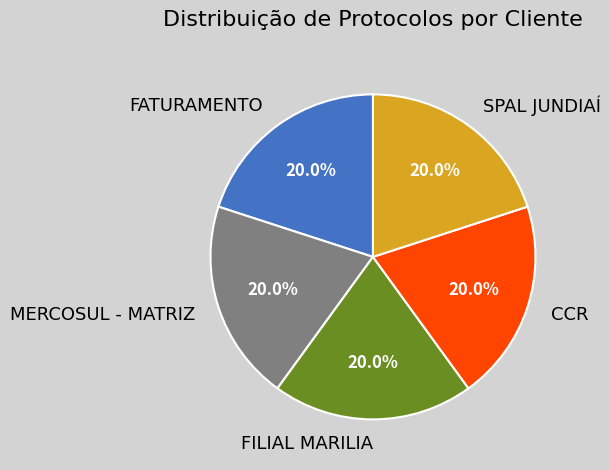

Does MERCOSUL - MATRIZ account for over 50% of the chart?

No